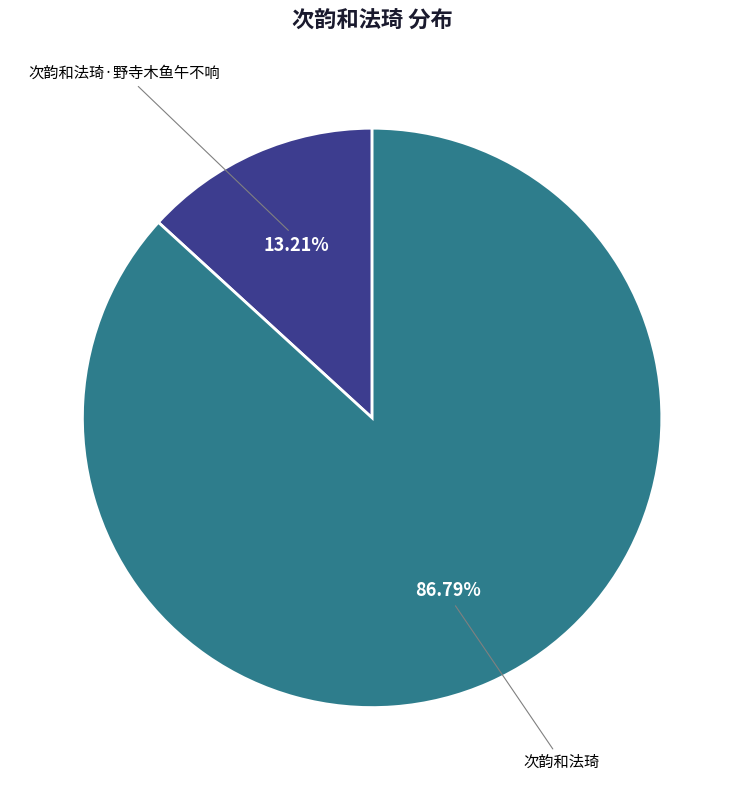

Rank the categories by value from highest to lowest.

次韵和法琦, 次韵和法琦·野寺木鱼午不响